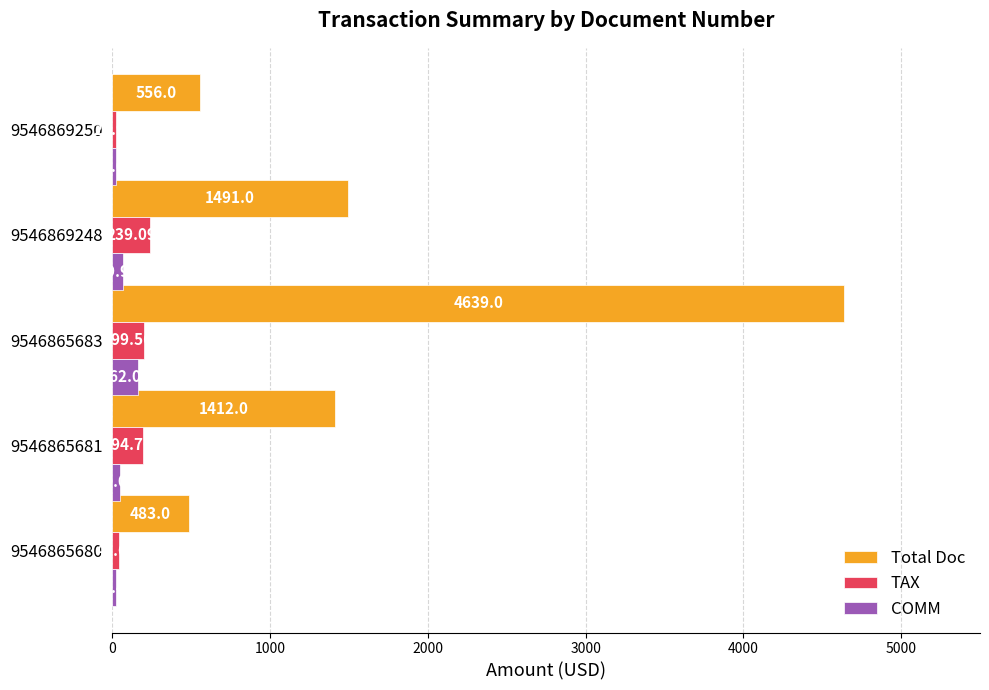

Is the value of TAX at 9546865681 greater than the value of Total Doc at 9546865683?

No